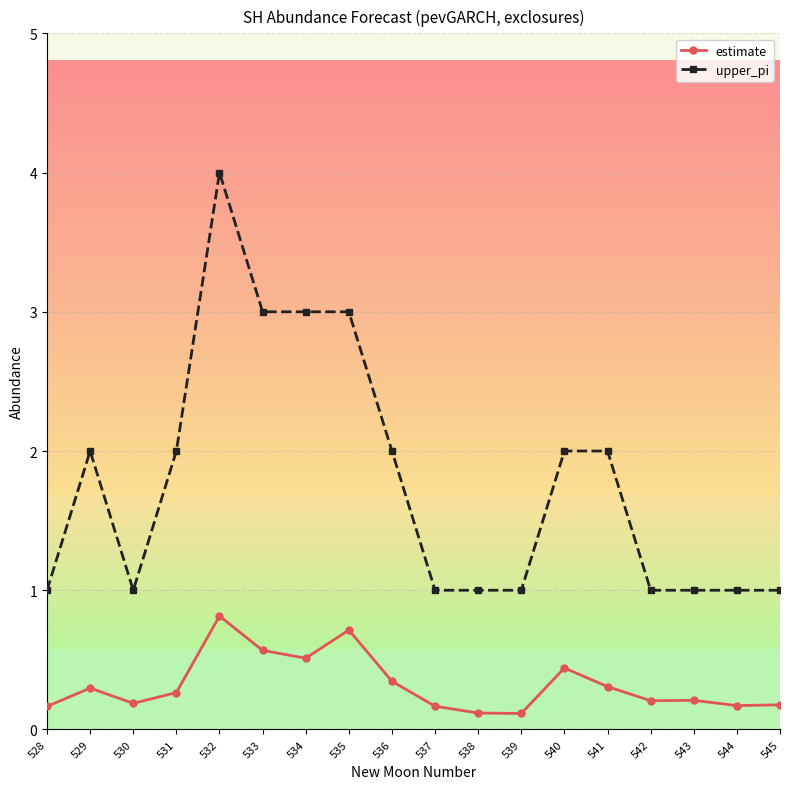

List the series in order of their overall mean, lowest first.

estimate, upper_pi